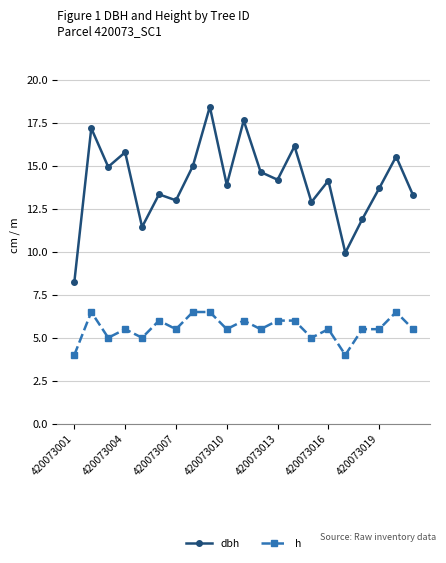

Which series has the largest range (max minus min)?

dbh